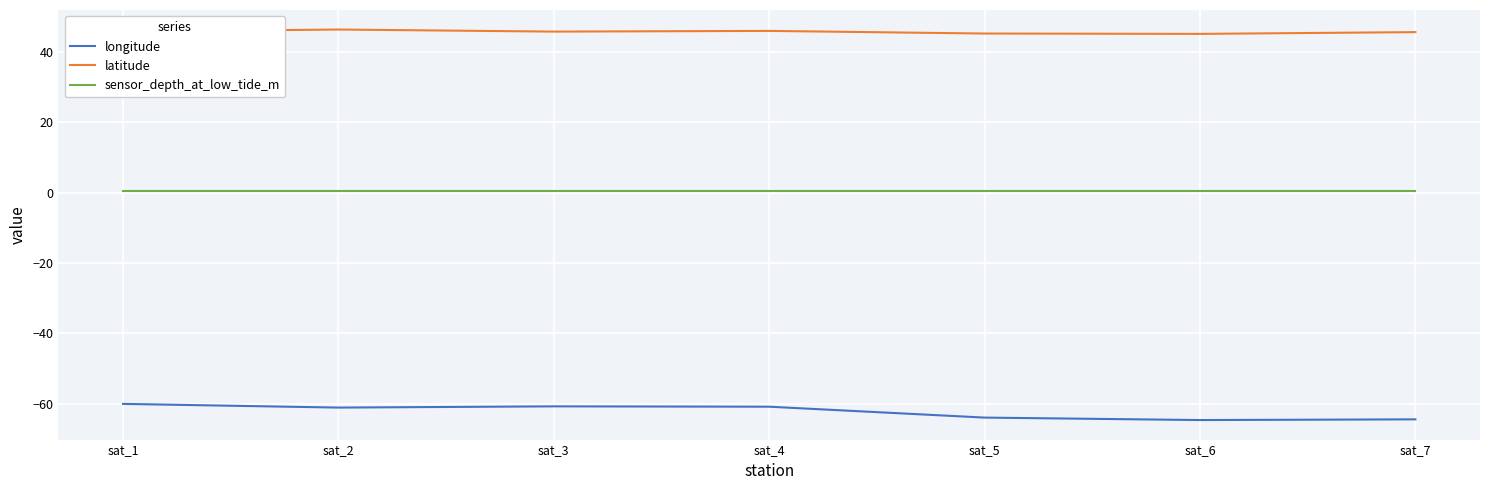

How many lines are shown in the chart?

3